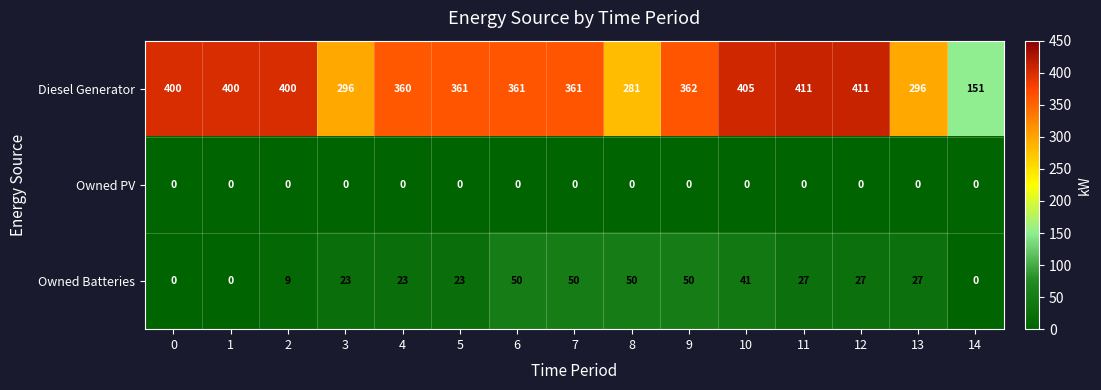

Rank the series by their maximum value, from lowest to highest.

Owned PV, Owned Batteries, Diesel Generator